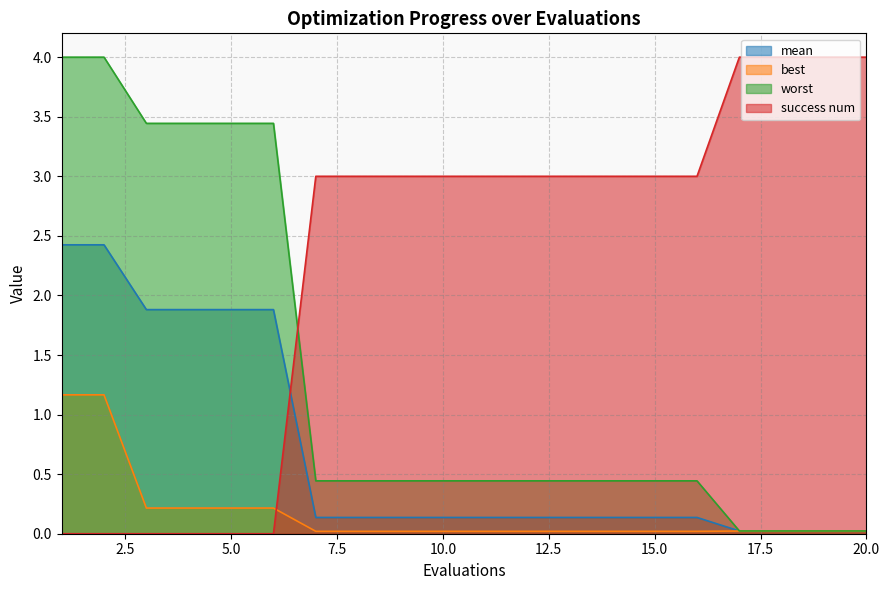

Reading left to right, list all the values displayed in this chart.

mean: 1=2.4	2=2.4	3=1.9	4=1.9	5=1.9	6=1.9	7=0.1	8=0.1	9=0.1	10=0.1	11=0.1	12=0.1	13=0.1	14=0.1	15=0.1	16=0.1	17=0.0	18=0.0	19=0.0	20=0.0
best: 1=1.2	2=1.2	3=0.2	4=0.2	5=0.2	6=0.2	7=0.0	8=0.0	9=0.0	10=0.0	11=0.0	12=0.0	13=0.0	14=0.0	15=0.0	16=0.0	17=0.0	18=0.0	19=0.0	20=0.0
worst: 1=4.0	2=4.0	3=3.4	4=3.4	5=3.4	6=3.4	7=0.4	8=0.4	9=0.4	10=0.4	11=0.4	12=0.4	13=0.4	14=0.4	15=0.4	16=0.4	17=0.0	18=0.0	19=0.0	20=0.0
success num: 1=0.0	2=0.0	3=0.0	4=0.0	5=0.0	6=0.0	7=3.0	8=3.0	9=3.0	10=3.0	11=3.0	12=3.0	13=3.0	14=3.0	15=3.0	16=3.0	17=4.0	18=4.0	19=4.0	20=4.0